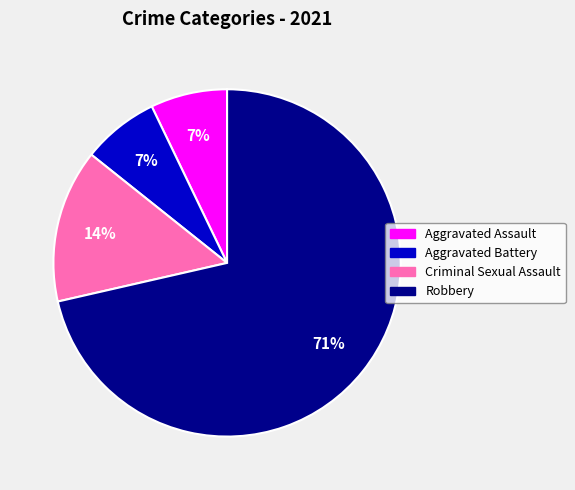

Which category has the biggest portion of the pie?

Robbery